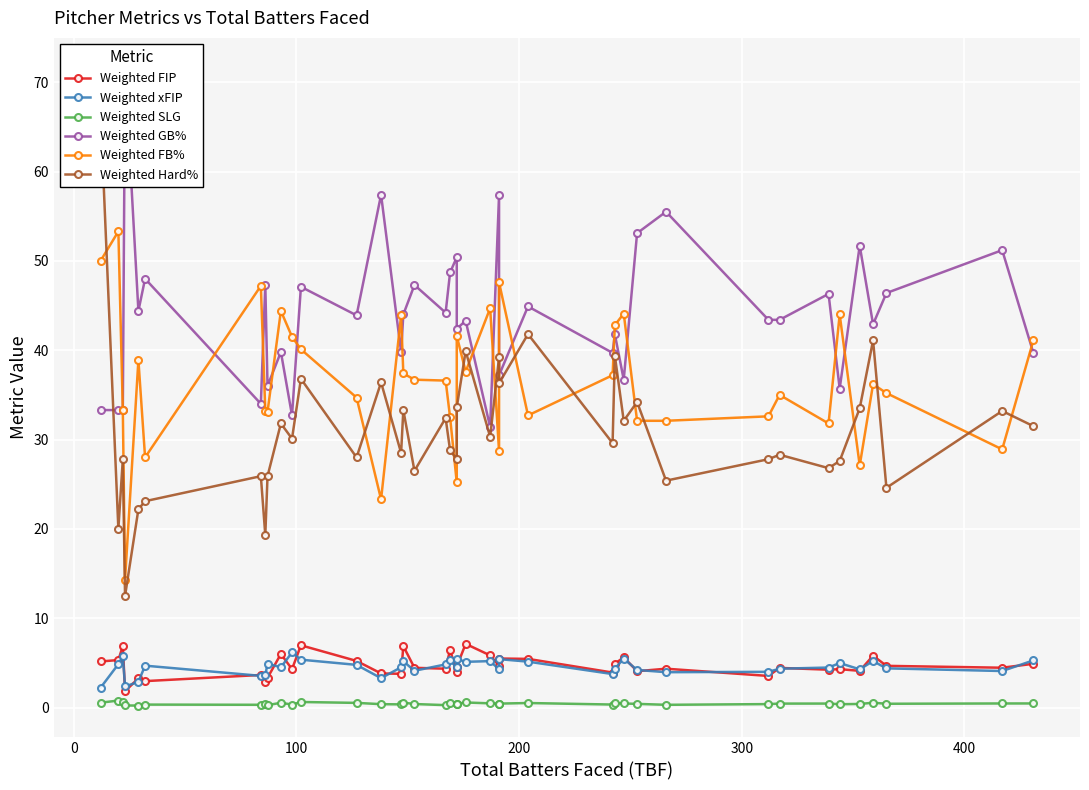

How many interior local valleys does the Weighted Hard% series have?

15